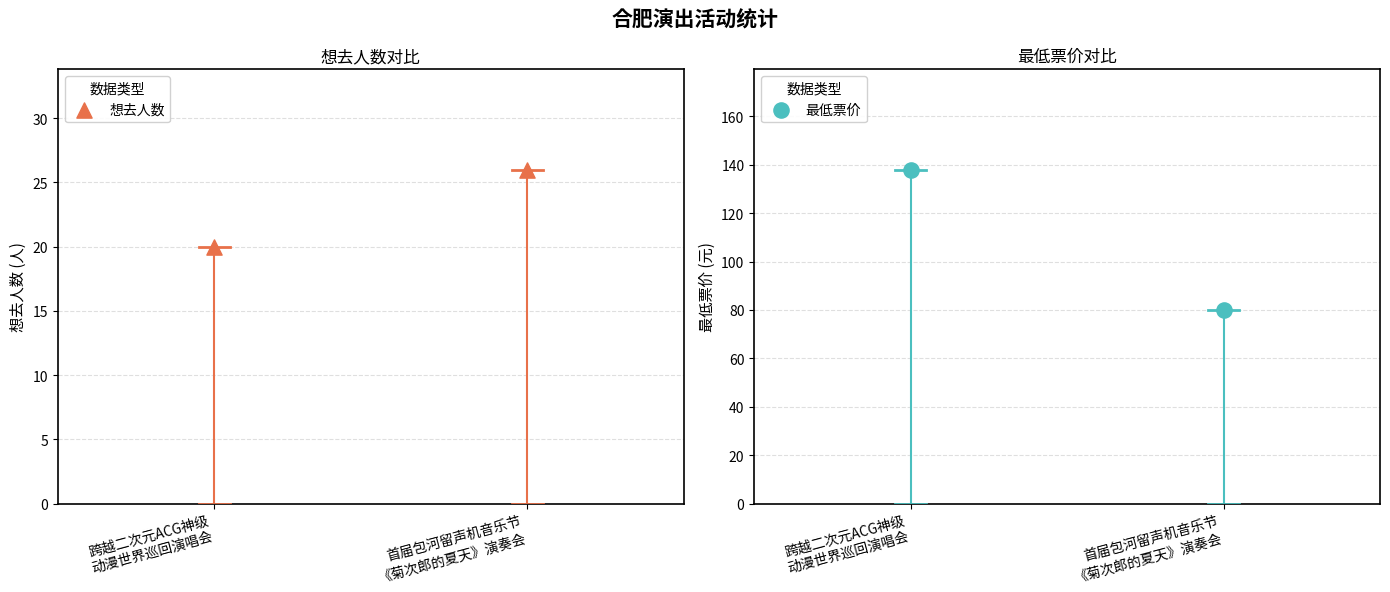

Which series reaches the minimum Y coordinate?

想去人数